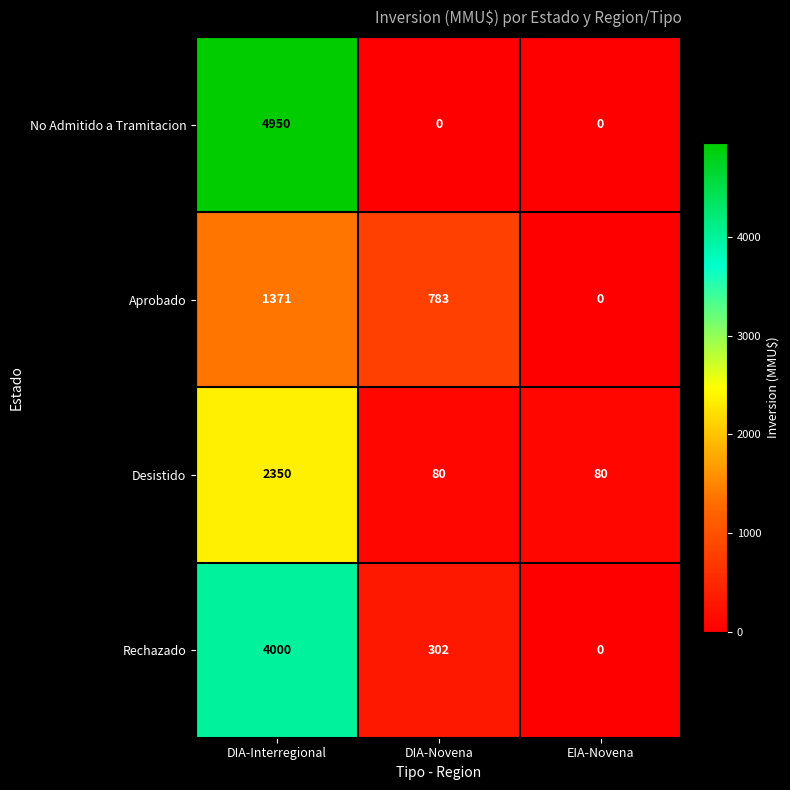

Count the No Admitido a Tramitacion values in the range 0 to 4950.

3